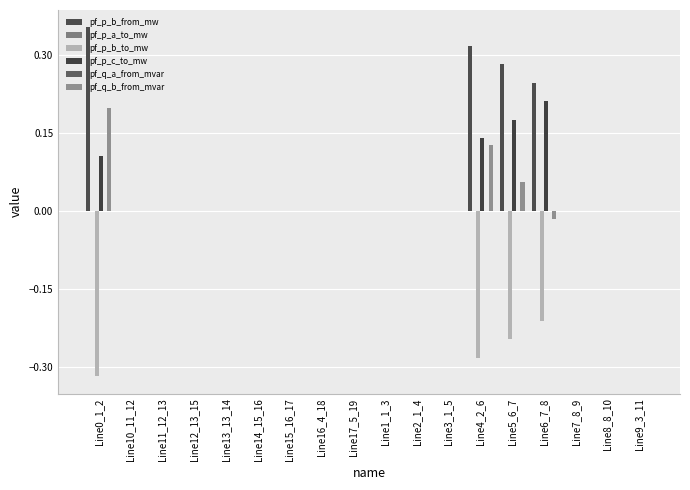

Reading left to right, transcribe all the data shown in this chart.

pf_p_b_from_mw: Line0_1_2=0.4	Line10_11_12=-0.0	Line11_12_13=-0.0	Line12_13_15=-0.0	Line13_13_14=-0.0	Line14_15_16=-0.0	Line15_16_17=-0.0	Line16_4_18=-0.0	Line17_5_19=-0.0	Line1_1_3=-0.0	Line2_1_4=-0.0	Line3_1_5=-0.0	Line4_2_6=0.3	Line5_6_7=0.3	Line6_7_8=0.2	Line7_8_9=0.0	Line8_8_10=0.0	Line9_3_11=-0.0
pf_p_a_to_mw: Line0_1_2=-0.0	Line10_11_12=-0.0	Line11_12_13=-0.0	Line12_13_15=-0.0	Line13_13_14=0.0	Line14_15_16=-0.0	Line15_16_17=0.0	Line16_4_18=0.0	Line17_5_19=-0.0	Line1_1_3=-0.0	Line2_1_4=0.0	Line3_1_5=-0.0	Line4_2_6=-0.0	Line5_6_7=-0.0	Line6_7_8=-0.0	Line7_8_9=-0.0	Line8_8_10=-0.0	Line9_3_11=-0.0
pf_p_b_to_mw: Line0_1_2=-0.3	Line10_11_12=0.0	Line11_12_13=0.0	Line12_13_15=0.0	Line13_13_14=0.0	Line14_15_16=0.0	Line15_16_17=0.0	Line16_4_18=0.0	Line17_5_19=0.0	Line1_1_3=0.0	Line2_1_4=0.0	Line3_1_5=0.0	Line4_2_6=-0.3	Line5_6_7=-0.2	Line6_7_8=-0.2	Line7_8_9=0.0	Line8_8_10=0.0	Line9_3_11=0.0
pf_p_c_to_mw: Line0_1_2=0.1	Line10_11_12=0.0	Line11_12_13=0.0	Line12_13_15=0.0	Line13_13_14=0.0	Line14_15_16=0.0	Line15_16_17=0.0	Line16_4_18=0.0	Line17_5_19=0.0	Line1_1_3=0.0	Line2_1_4=0.0	Line3_1_5=0.0	Line4_2_6=0.1	Line5_6_7=0.2	Line6_7_8=0.2	Line7_8_9=0.0	Line8_8_10=0.0	Line9_3_11=0.0
pf_q_a_from_mvar: Line0_1_2=-0.0	Line10_11_12=0.0	Line11_12_13=-0.0	Line12_13_15=0.0	Line13_13_14=-0.0	Line14_15_16=0.0	Line15_16_17=-0.0	Line16_4_18=-0.0	Line17_5_19=-0.0	Line1_1_3=0.0	Line2_1_4=0.0	Line3_1_5=0.0	Line4_2_6=-0.0	Line5_6_7=-0.0	Line6_7_8=-0.0	Line7_8_9=-0.0	Line8_8_10=-0.0	Line9_3_11=0.0
pf_q_b_from_mvar: Line0_1_2=0.2	Line10_11_12=0.0	Line11_12_13=0.0	Line12_13_15=0.0	Line13_13_14=0.0	Line14_15_16=0.0	Line15_16_17=0.0	Line16_4_18=0.0	Line17_5_19=0.0	Line1_1_3=0.0	Line2_1_4=0.0	Line3_1_5=0.0	Line4_2_6=0.1	Line5_6_7=0.1	Line6_7_8=-0.0	Line7_8_9=0.0	Line8_8_10=0.0	Line9_3_11=0.0